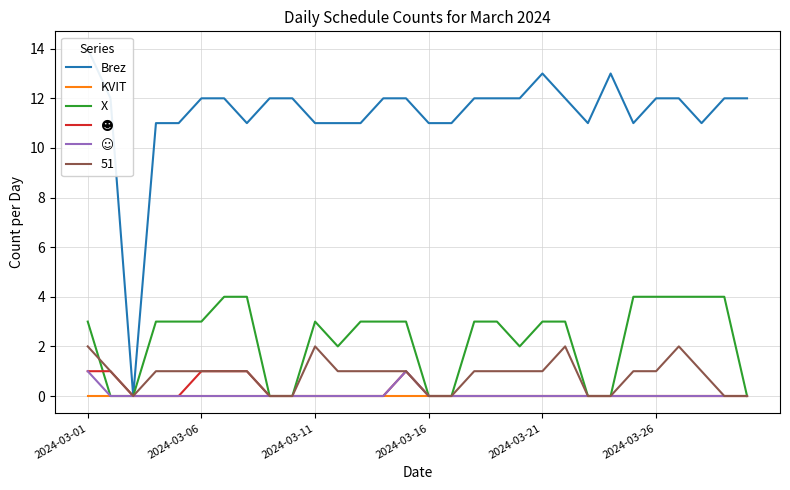

How many positive values does the ☻ series have?

6